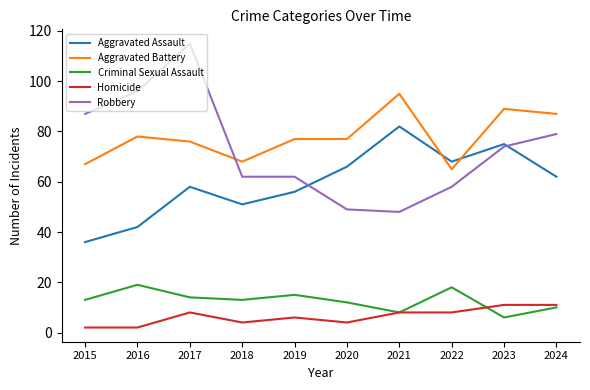

The value of Aggravated Assault at 2016 is 11. True or false?

False